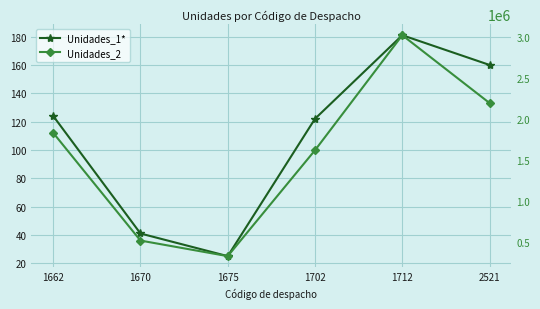

Reading left to right, what are all the values shown in this chart?

Unidades_1*: 124	41	25	122	181	160
Unidades_2: 1831564	512767	322062	1618580	3026320	2195889